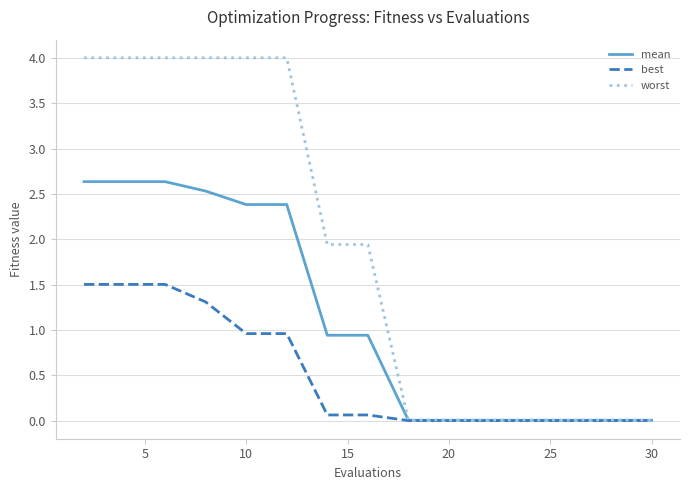

What is the difference between the maximum and second lowest values in the mean series?

2.6